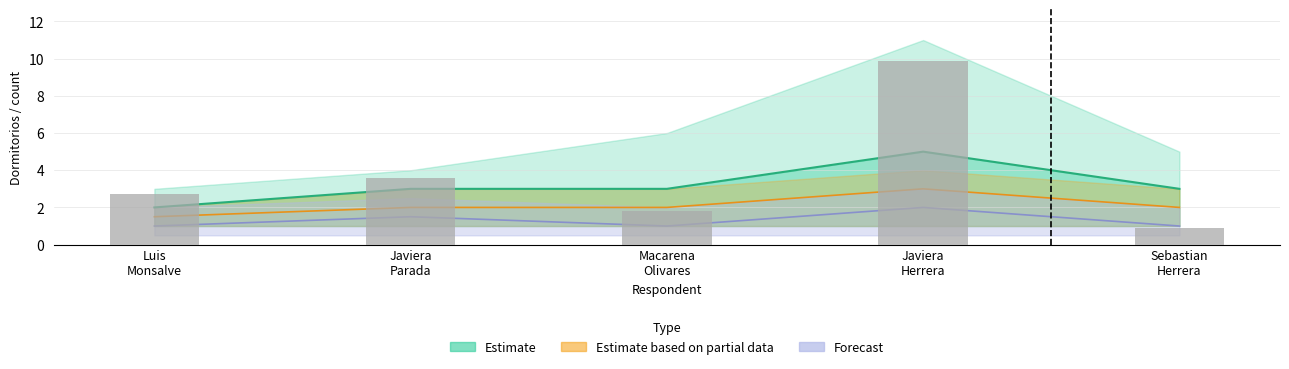

Which label corresponds to the largest value in the chart?

Javiera
Herrera